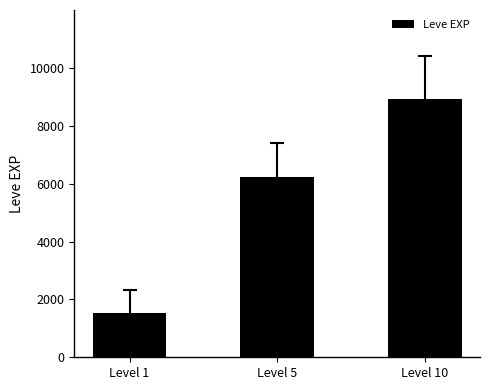

How many values are between 1532 and 8924?

3